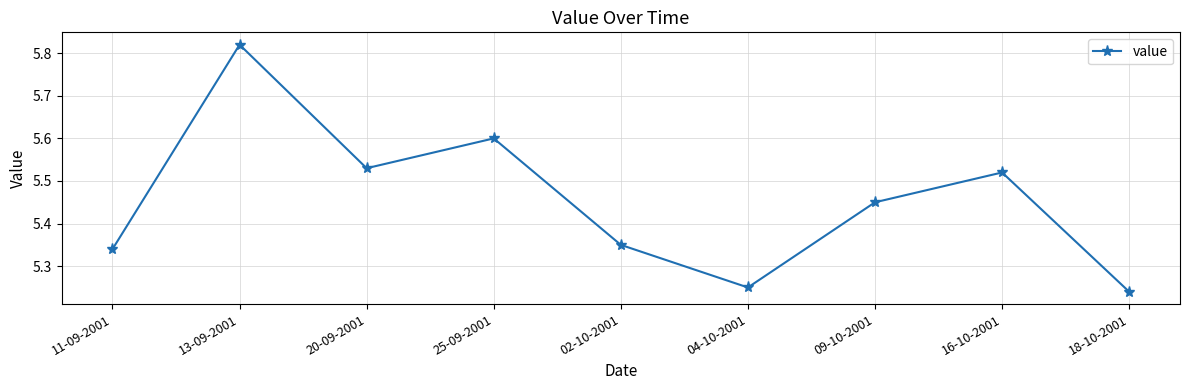

What position from the left is 02-10-2001?

5